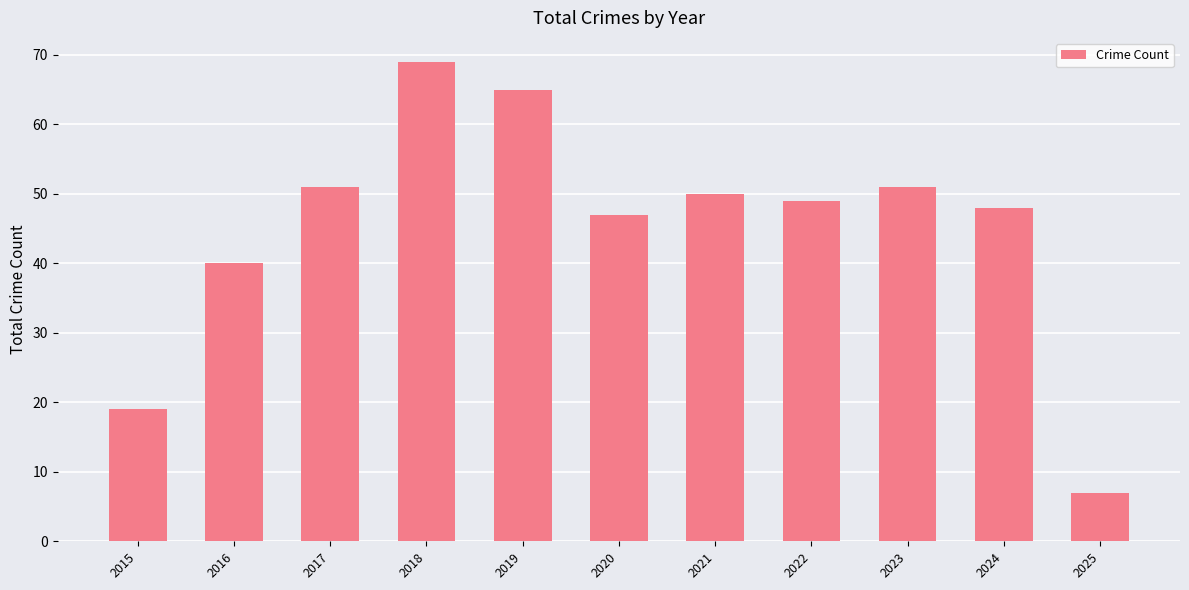

Does the chart contain any negative values?

No